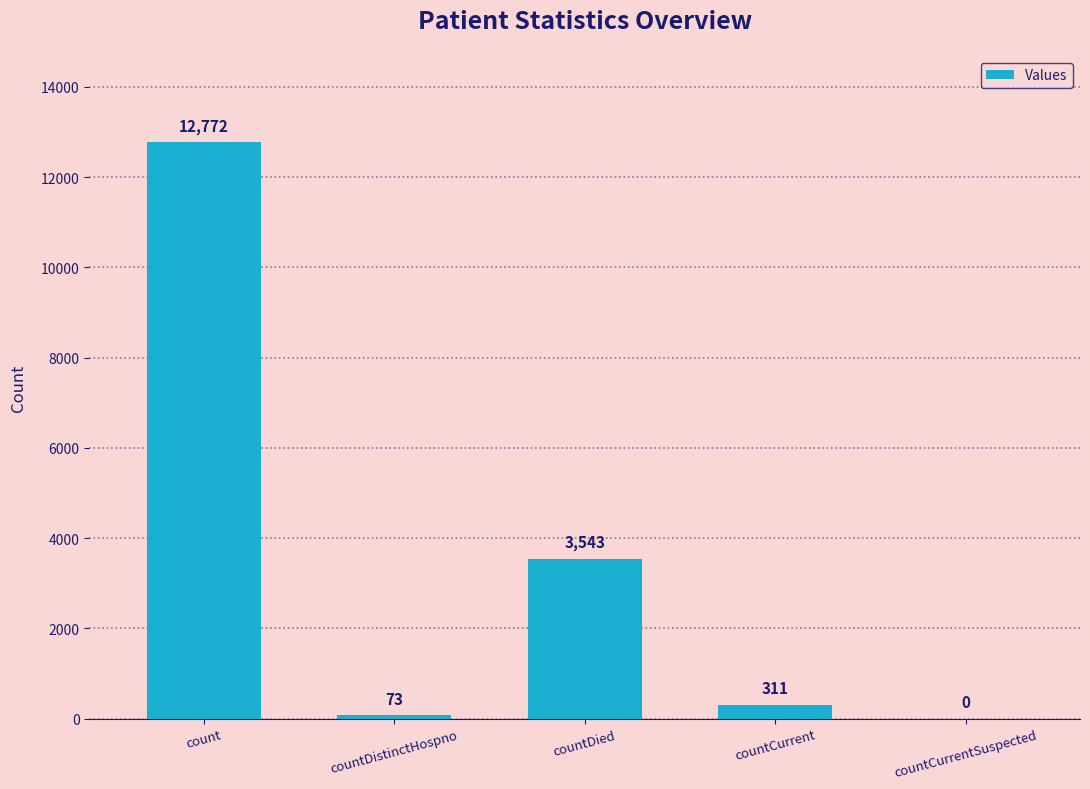

Read the value at count.

12772